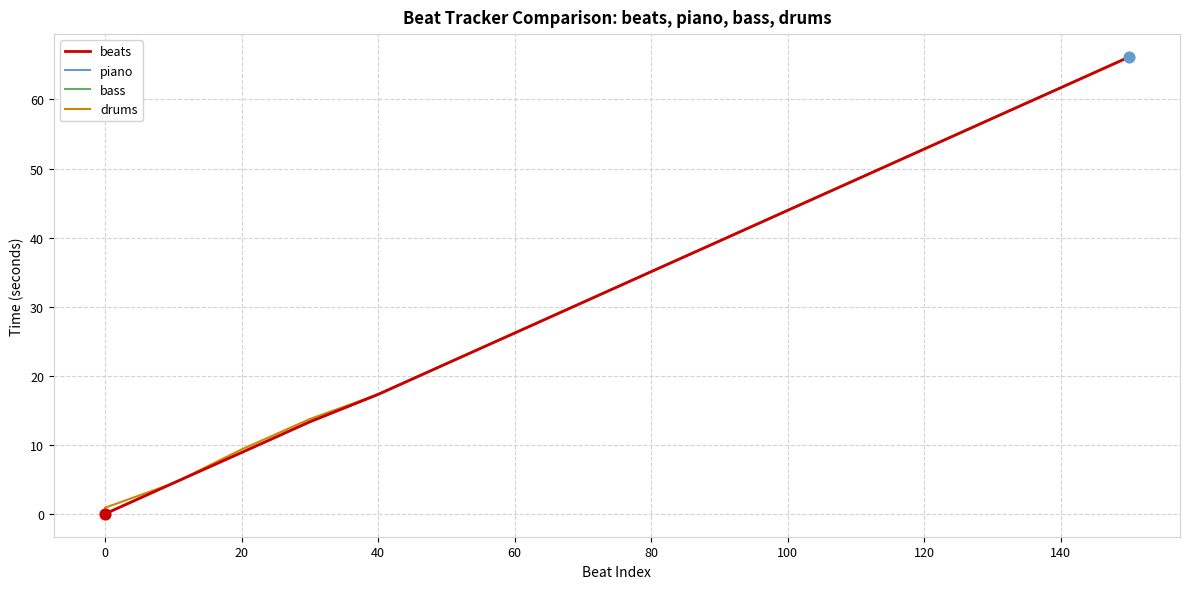

What is the greatest value displayed?

66.2